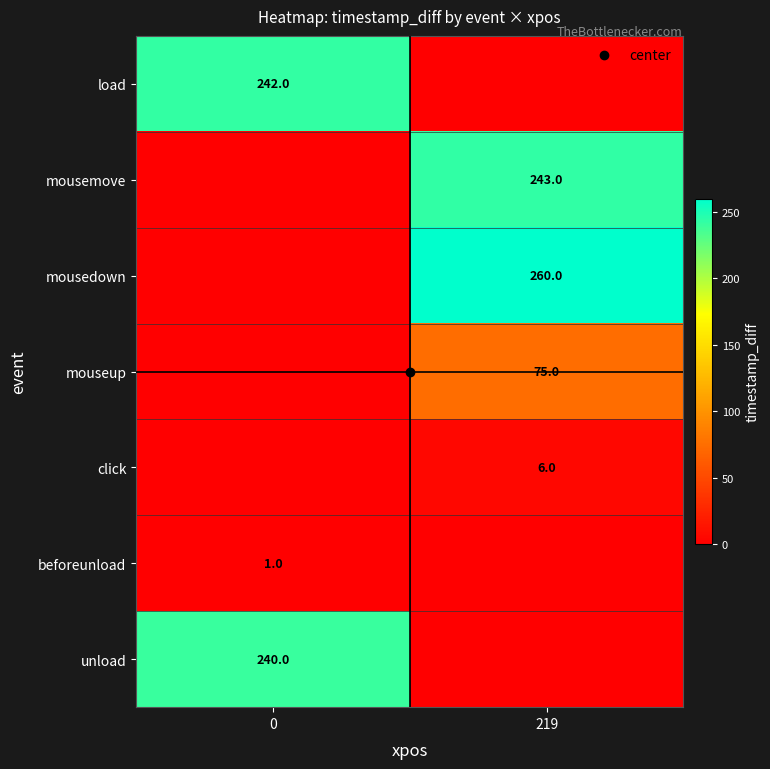

List the series in order of their peak value, lowest first.

beforeunload, click, mouseup, unload, load, mousemove, mousedown